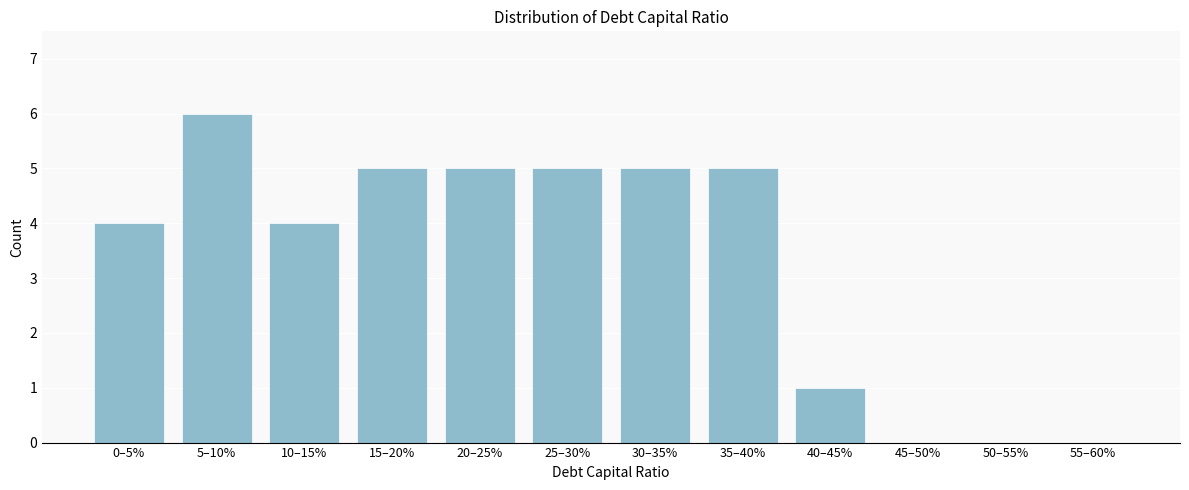

Reading right to left, list all the values displayed in this chart.

55–60%=0	50–55%=0	45–50%=0	40–45%=1	35–40%=5	30–35%=5	25–30%=5	20–25%=5	15–20%=5	10–15%=4	5–10%=6	0–5%=4